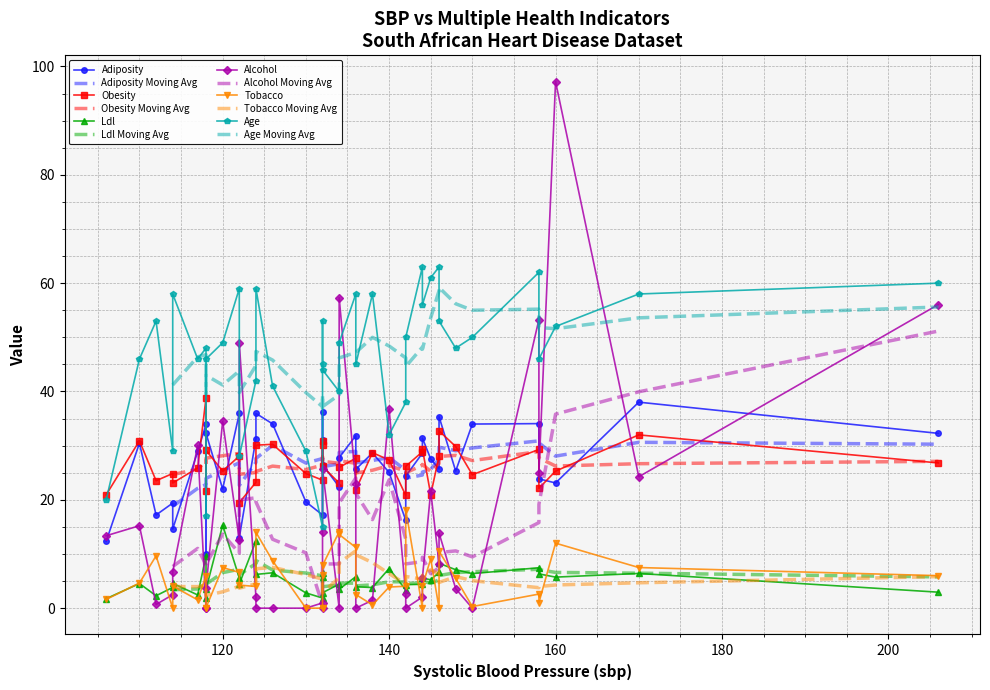

Is it true that ldl equals 9.7 at 19?

False